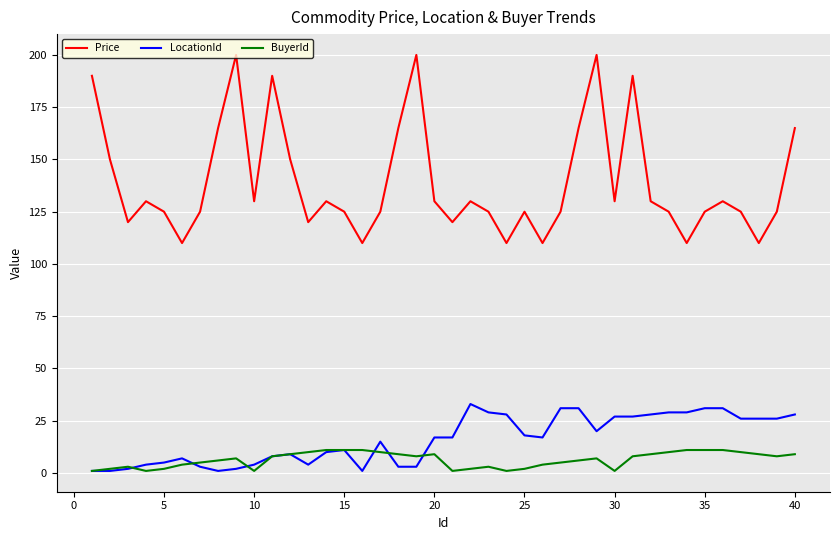

What is the maximum value for Price?

200